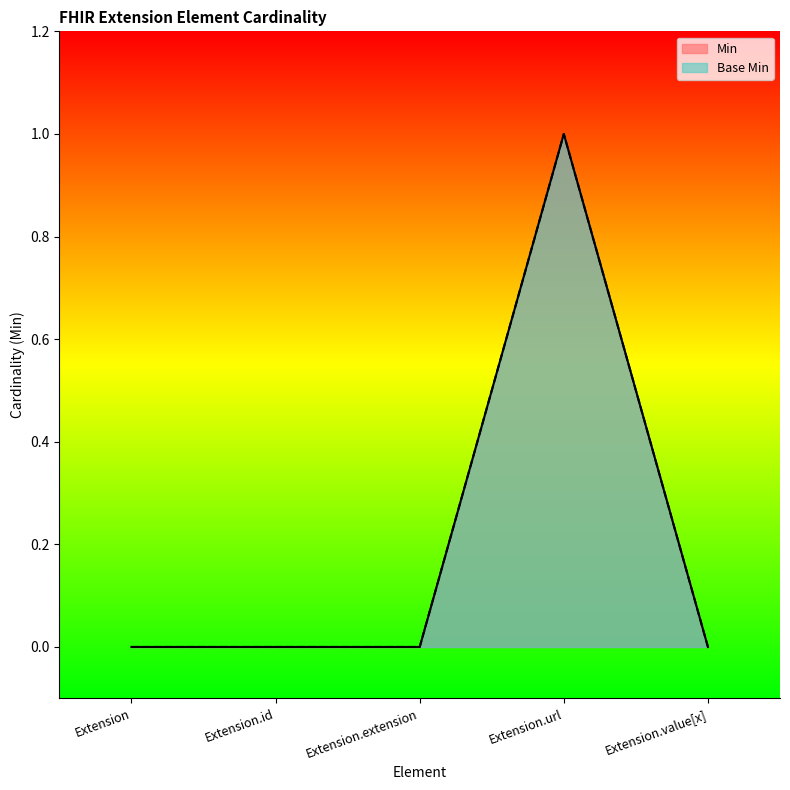

Reading left to right, extract all data points from this chart.

Min: 0	0	0	1	0
Base Min: 0	0	0	1	0